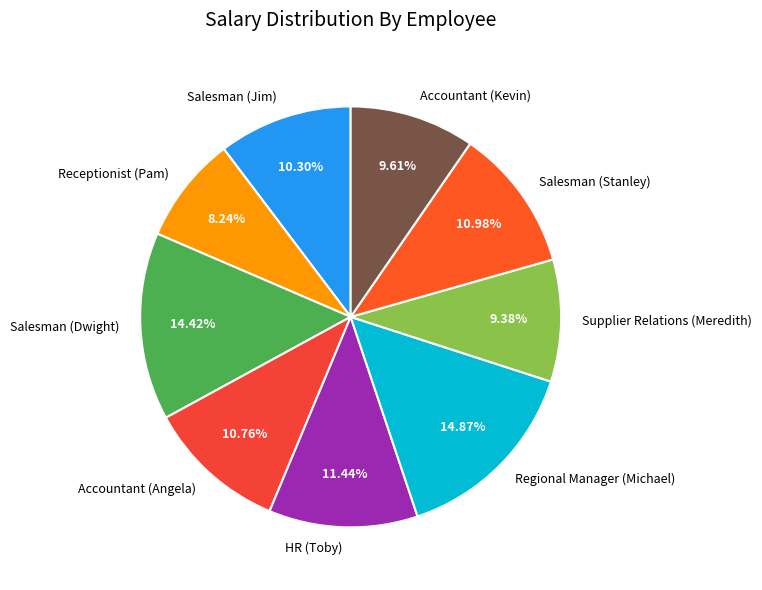

Do Salesman (Stanley) and Regional Manager (Michael) together represent more than half of the pie?

No